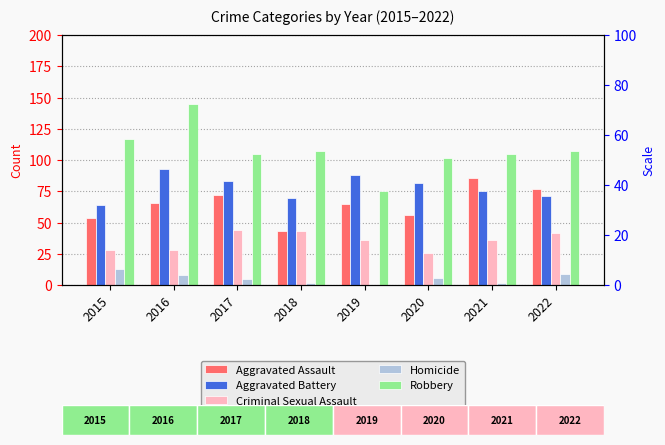

What are all the series names shown in the legend?

Aggravated Assault, Aggravated Battery, Criminal Sexual Assault, Homicide, Robbery